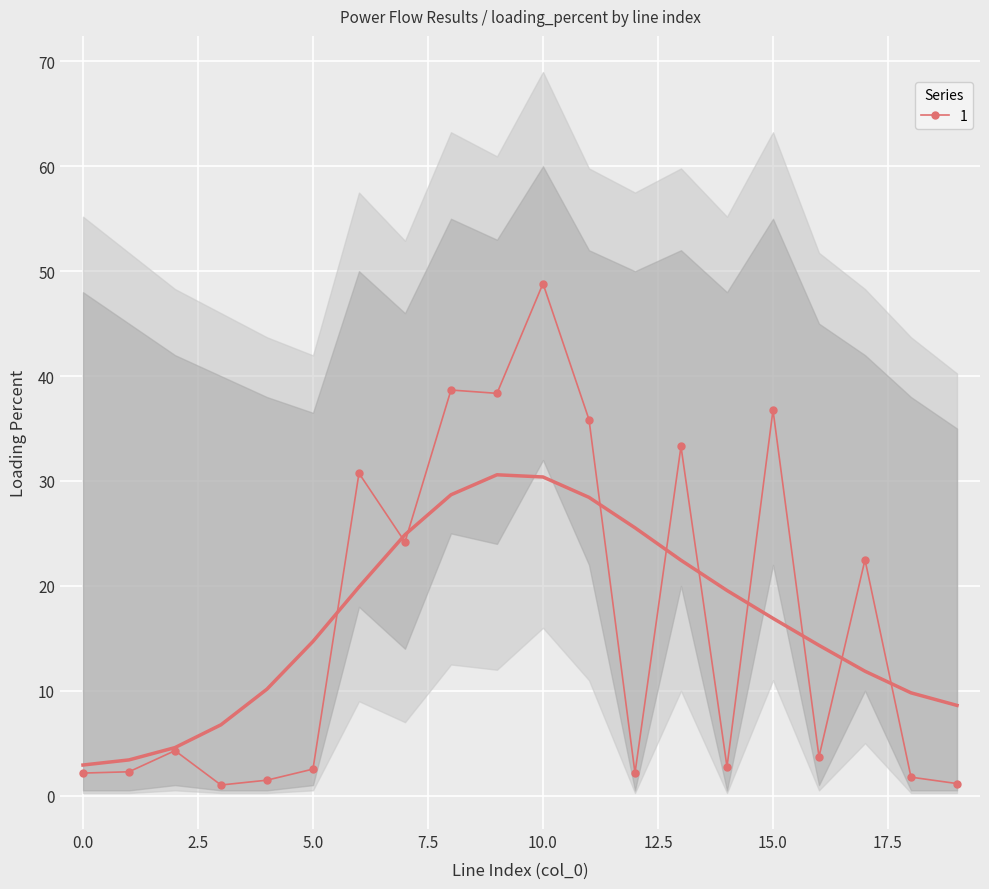

What is the difference between the second highest and minimum values?

37.7